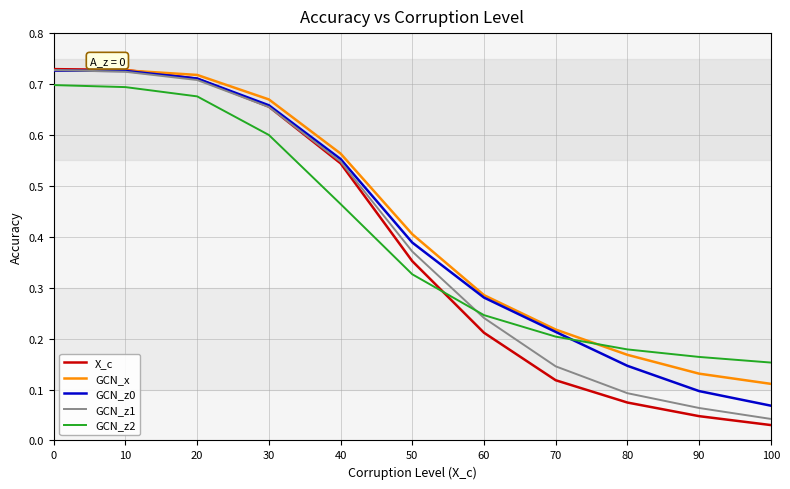

How many times do X_c and GCN_z2 cross each other?

1